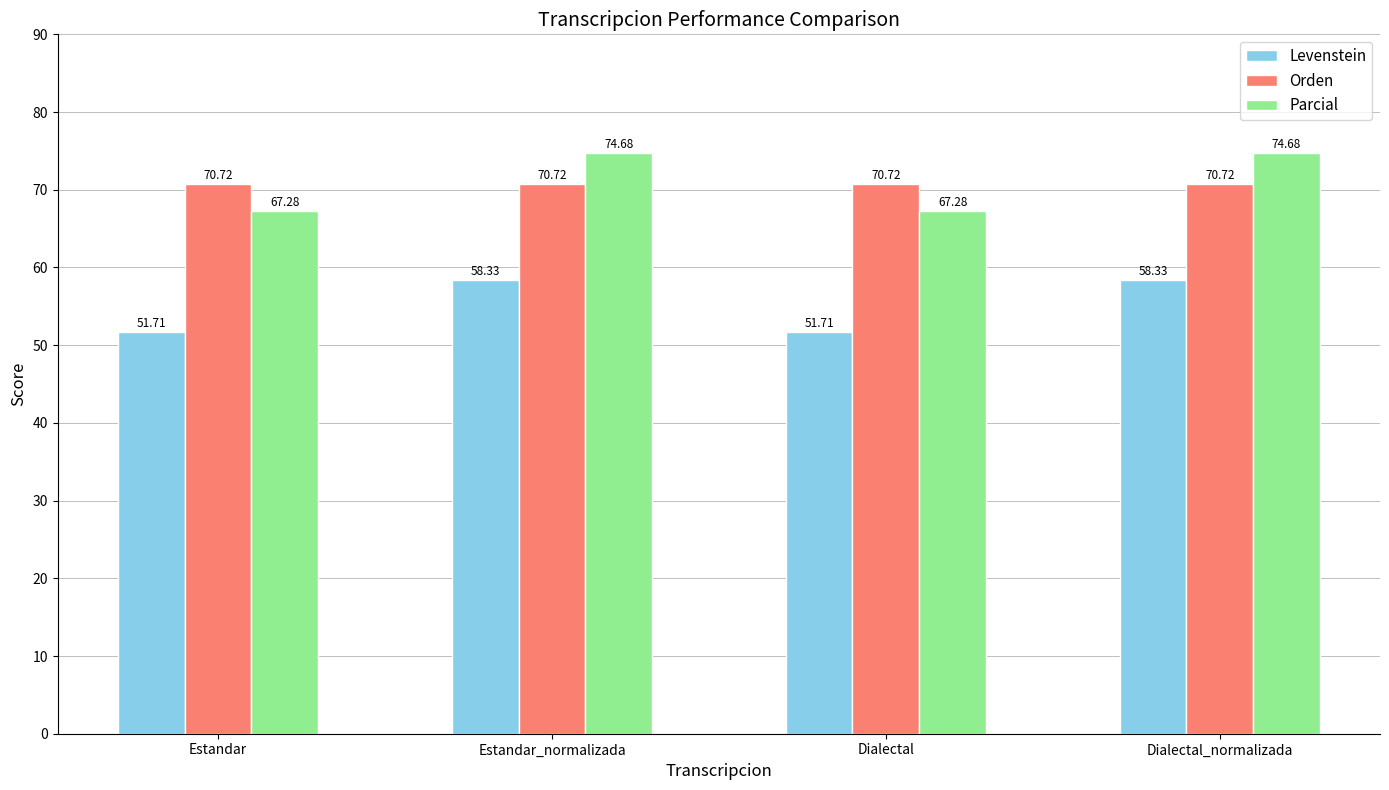

Are the bars horizontal?

No